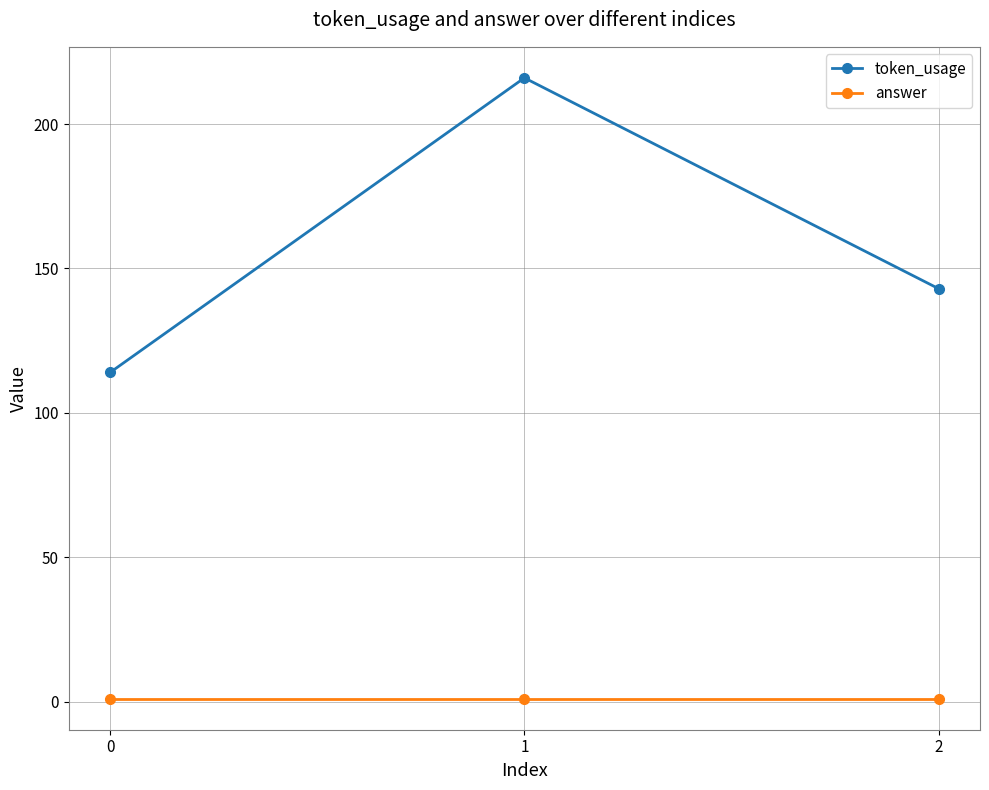

Is this an area chart (filled region under the line)?

No